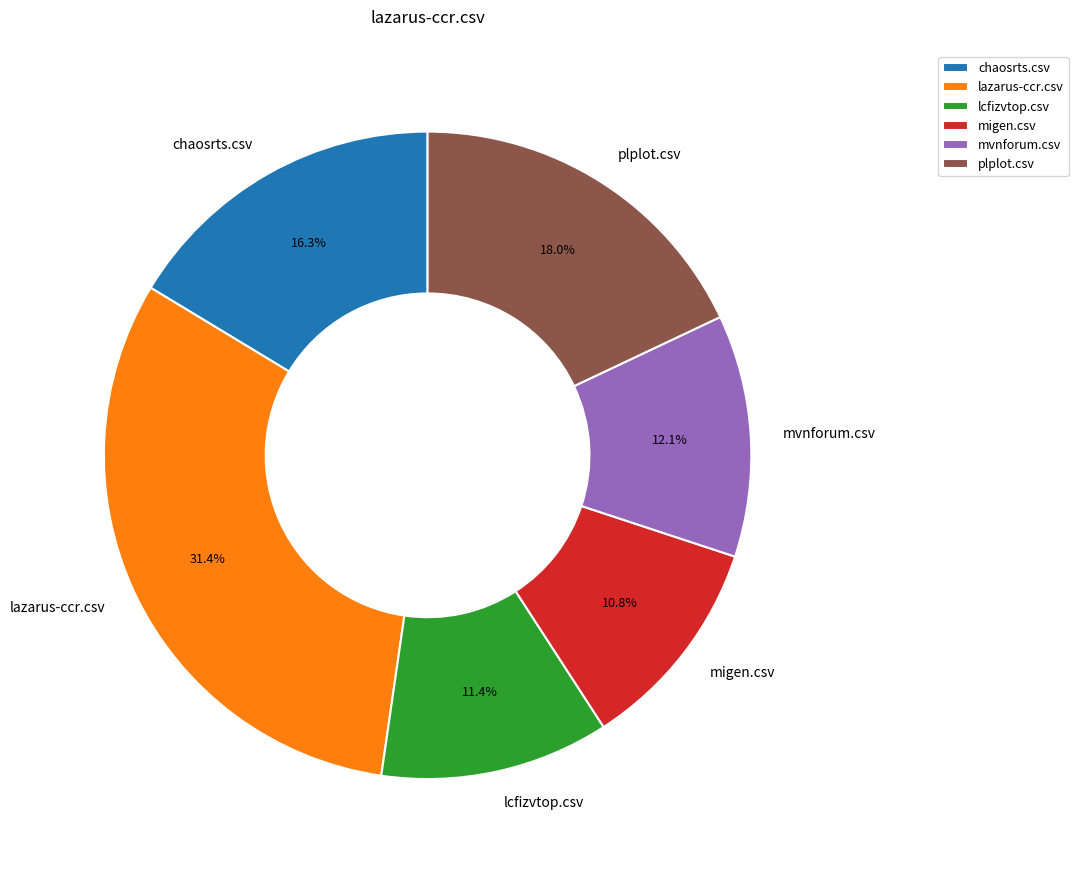

How many slices are in this pie chart?

6